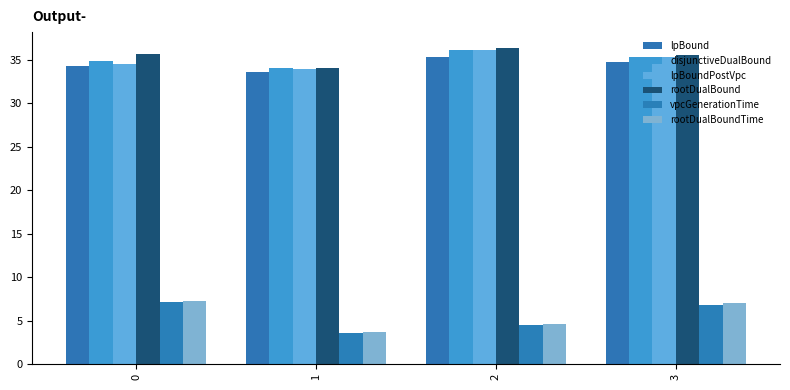

List the series in order of their peak value, lowest first.

vpcGenerationTime, rootDualBoundTime, lpBound, disjunctiveDualBound, lpBoundPostVpc, rootDualBound